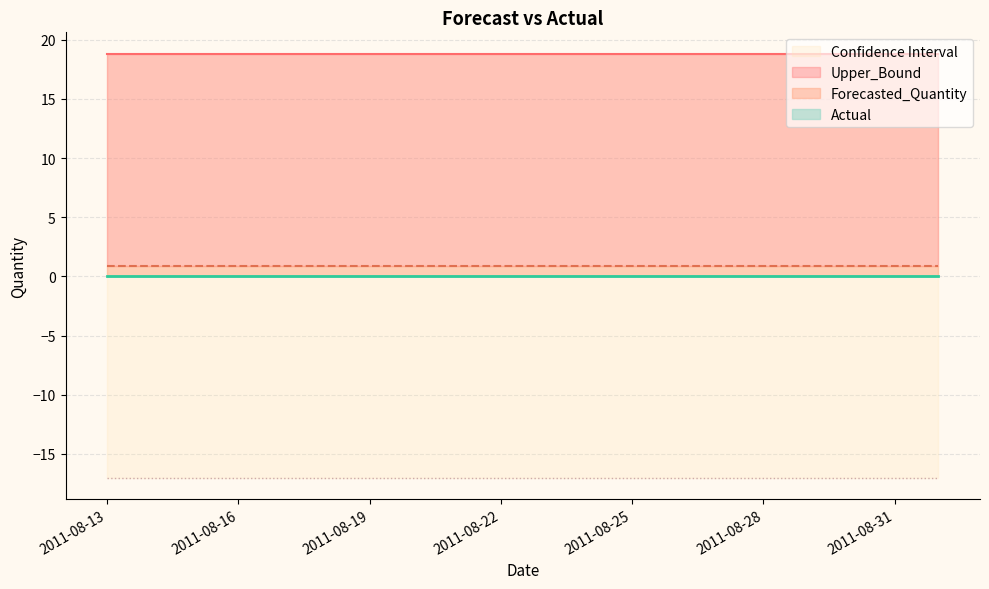

Rank the categories by Upper_Bound value from lowest to highest.

2011-08-13, 2011-08-14, 2011-08-15, 2011-08-16, 2011-08-17, 2011-08-18, 2011-08-19, 2011-08-20, 2011-08-21, 2011-08-22, 2011-08-23, 2011-08-24, 2011-08-25, 2011-08-26, 2011-08-27, 2011-08-28, 2011-08-29, 2011-08-30, 2011-08-31, 2011-09-01